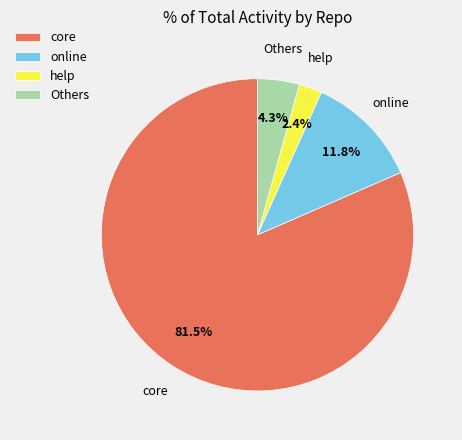

Which category accounts for the majority?

core